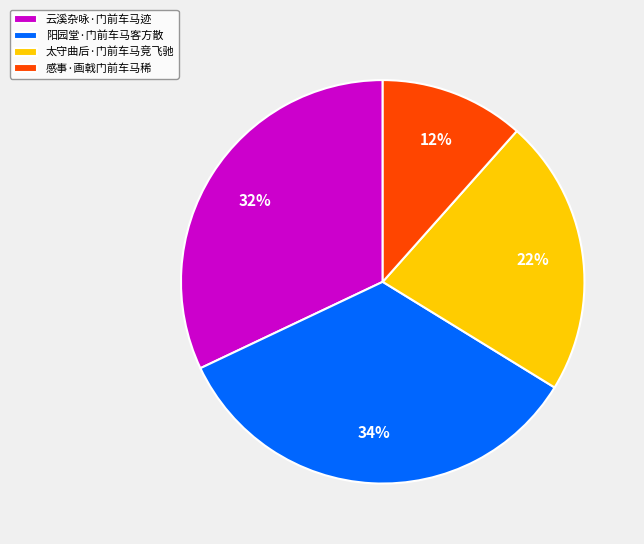

How many segments does this pie chart have?

4